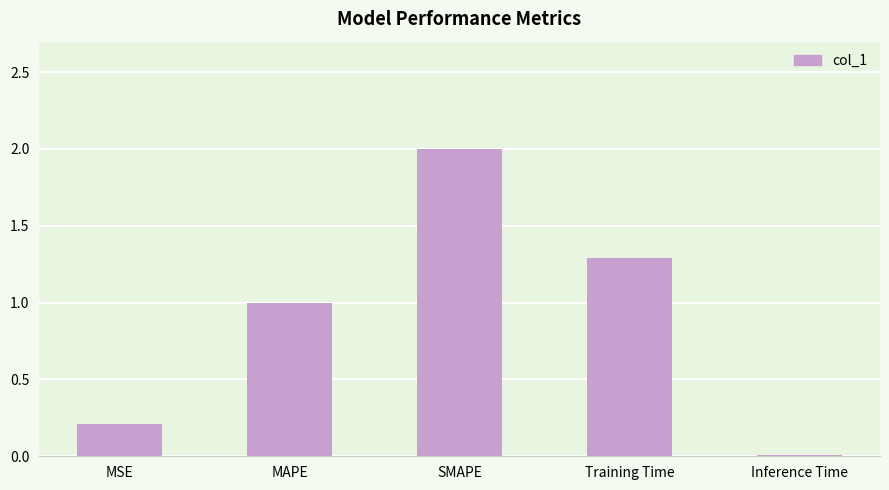

Between Inference Time and MSE, which is larger?

MSE